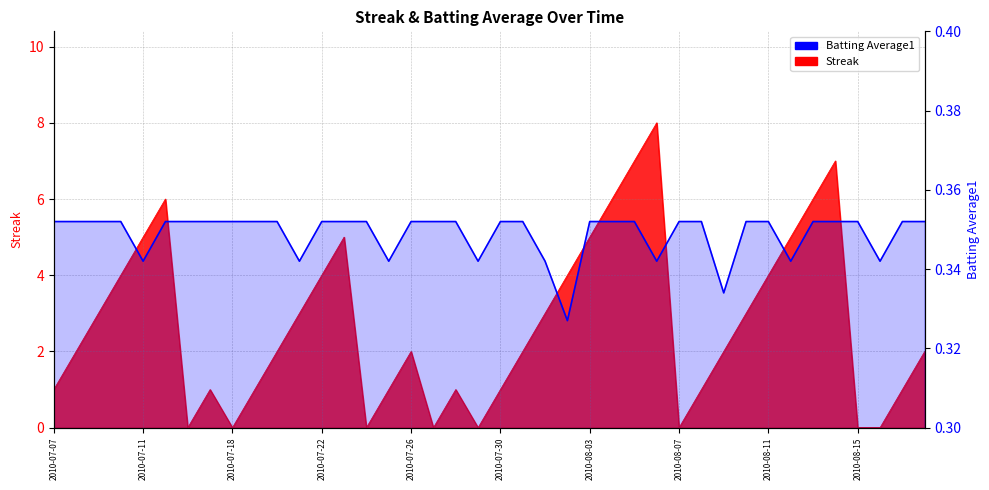

What are all the series names shown in the legend?

Streak, Batting Average1